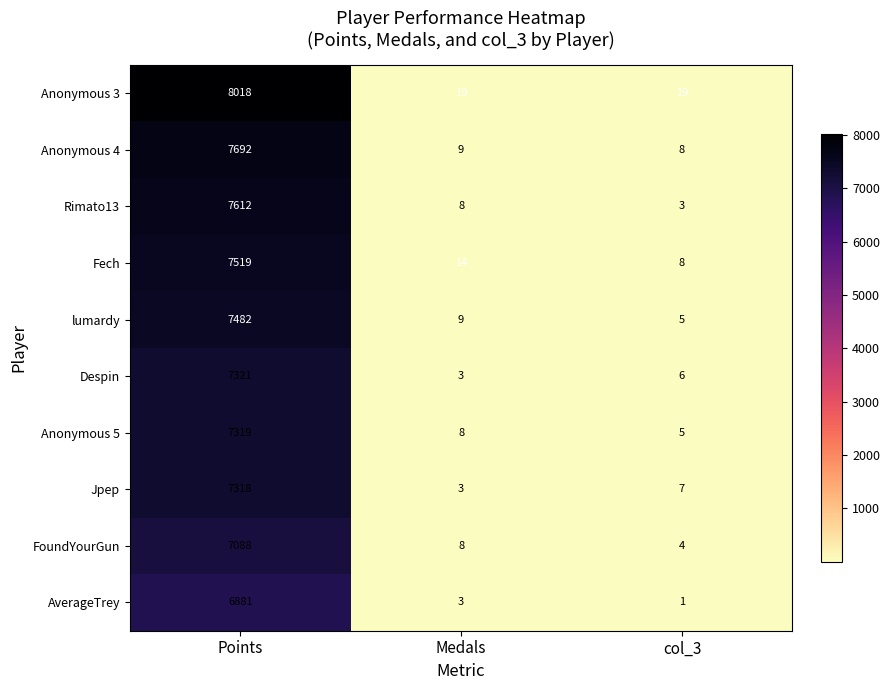

Count the number of data series in this chart.

10